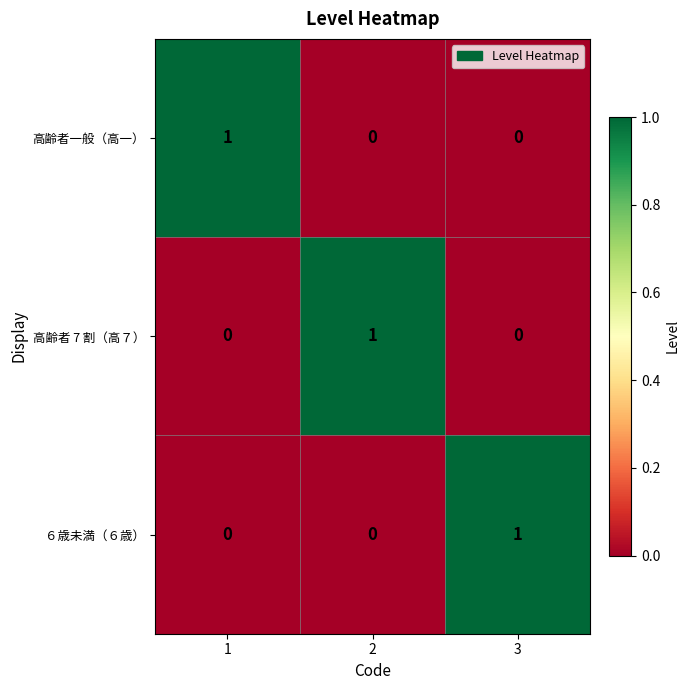

Reading left to right, what are all the values shown in this chart?

高齢者一般（高一）: 1=1	2=0	3=0
高齢者 7 割（高７）: 1=0	2=1	3=0
６歳未満（６歳）: 1=0	2=0	3=1